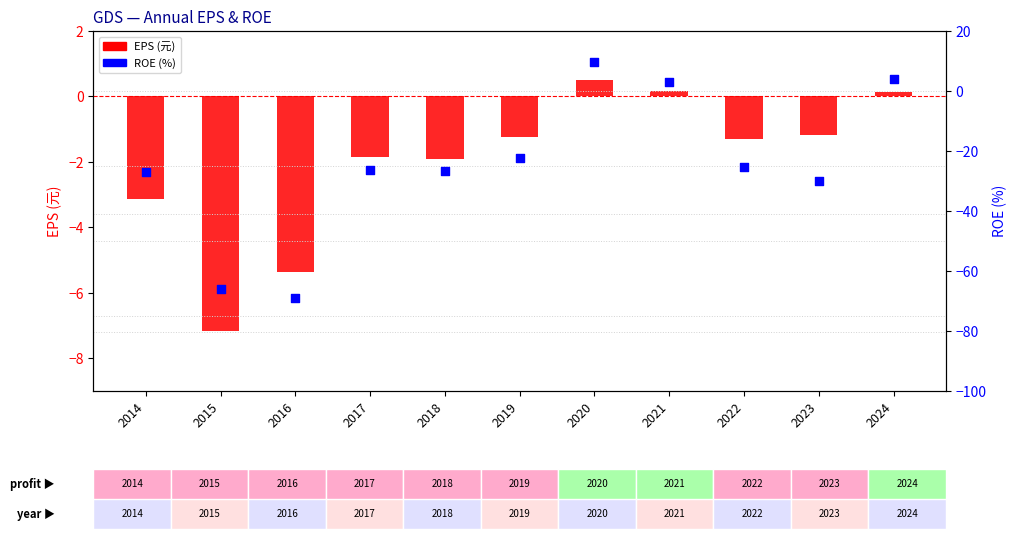

Which series contains the highest Y value?

ROE (%)